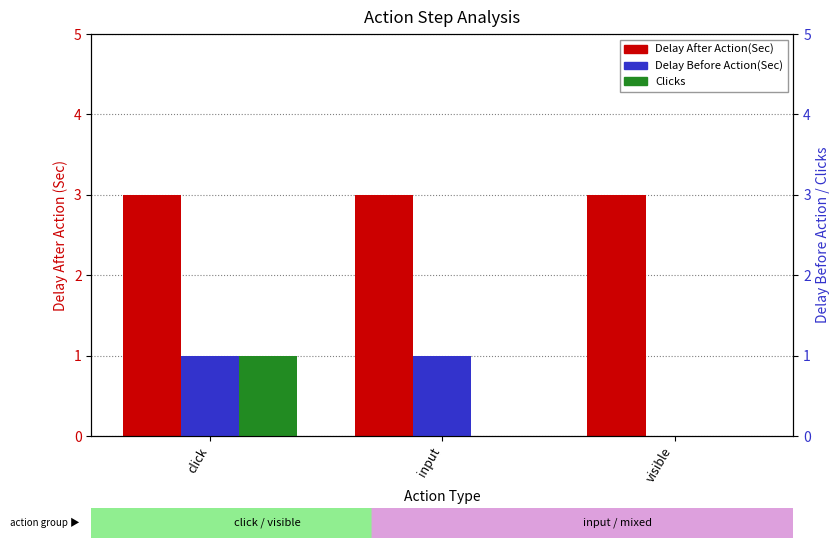

What is the average value of the Delay After Action(Sec) series?

3